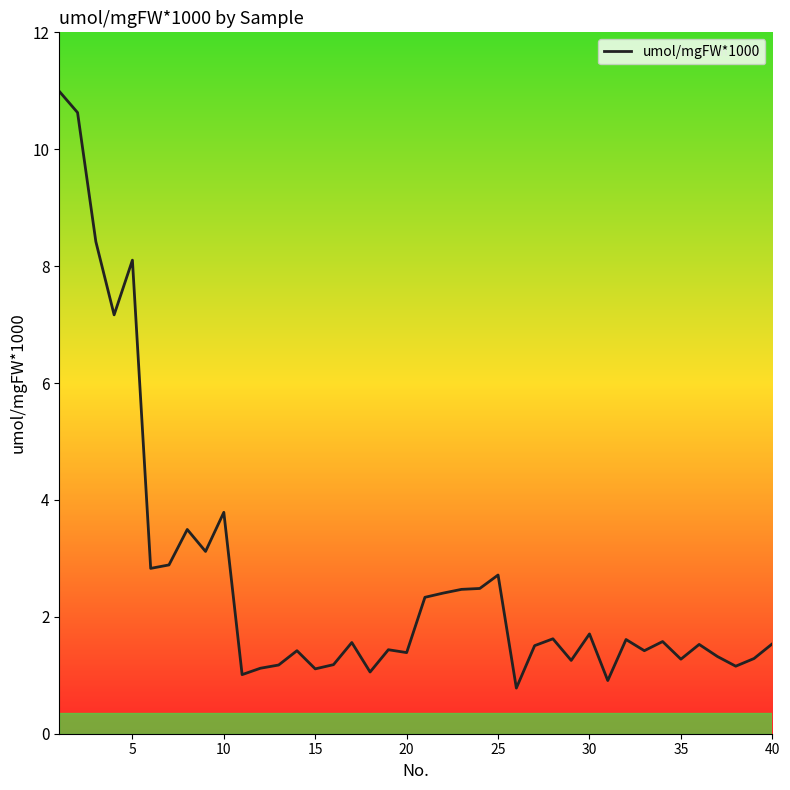

What is the average value?

2.7